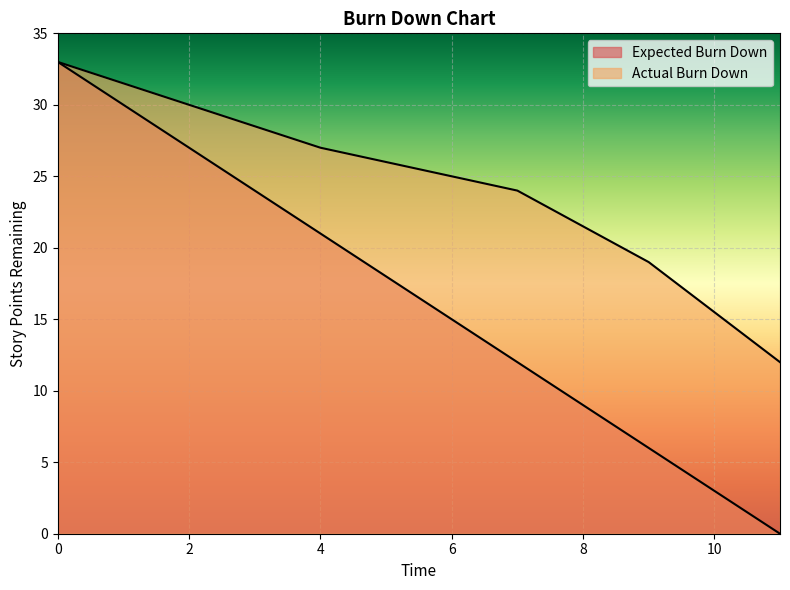

Is it true that Actual Burn Down equals 30 at 2?

True